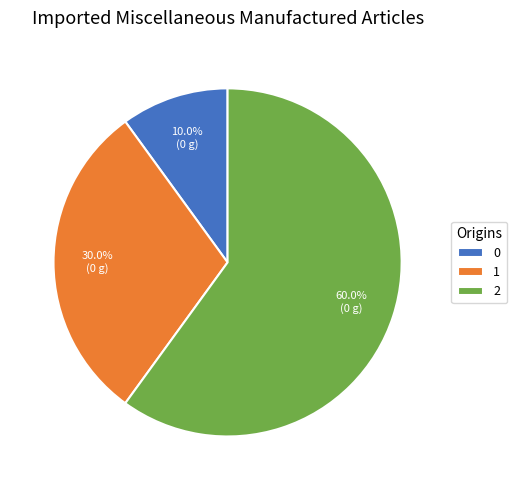

What is the ratio of the value at 2 to the value at 1?

2.0